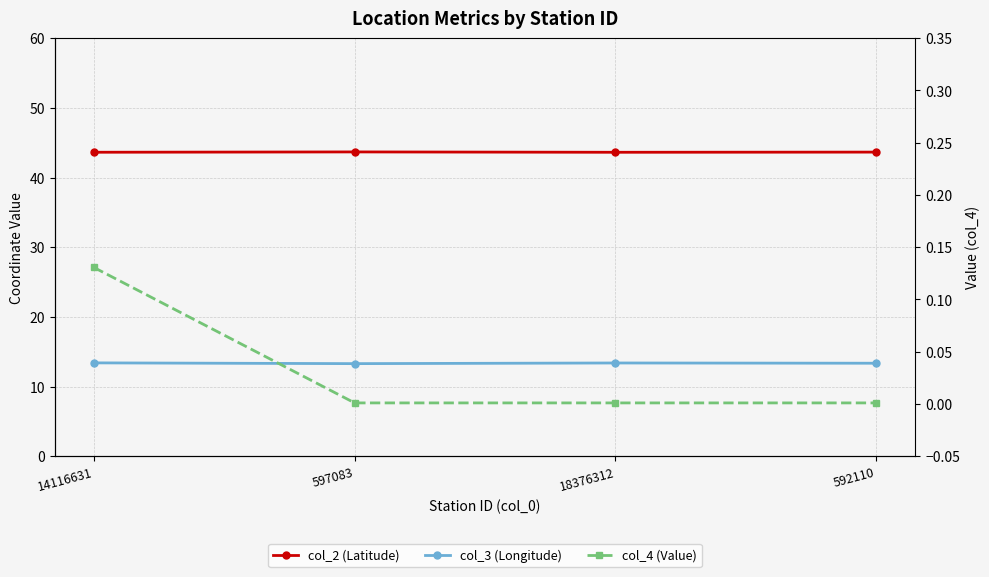

What are all the series names shown in the legend?

col_2 (Latitude), col_3 (Longitude), col_4 (Value)